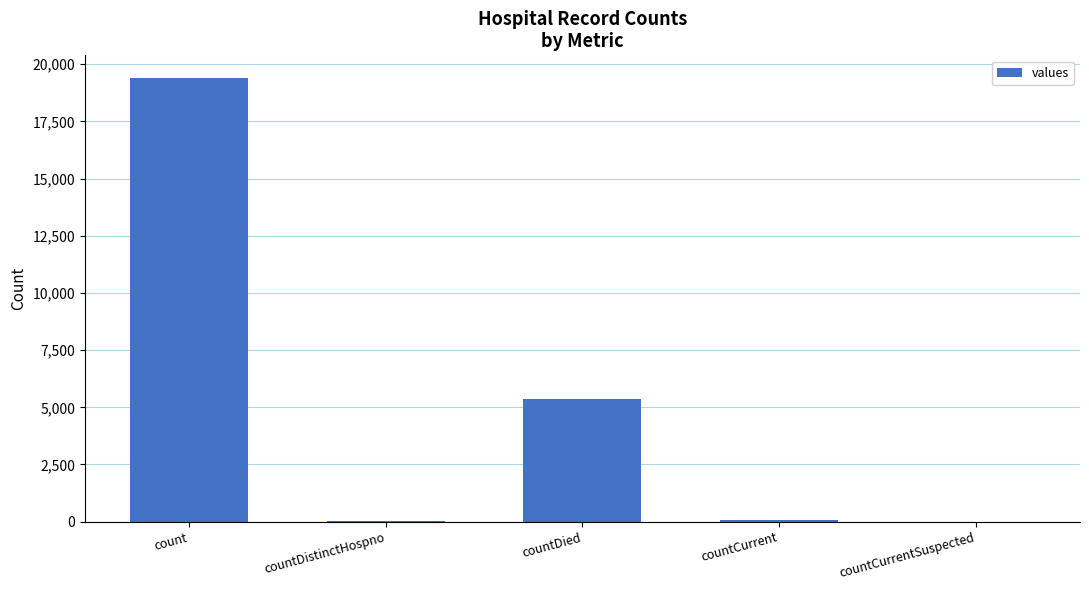

What is the maximum value shown in the chart?

19420